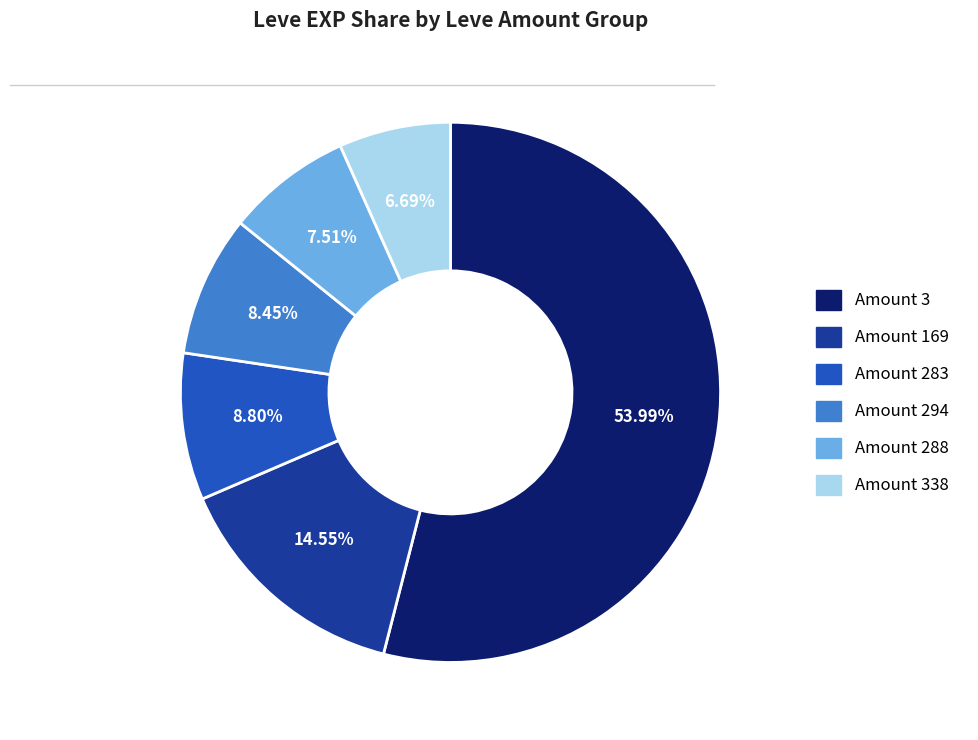

How many slices are in this pie chart?

6